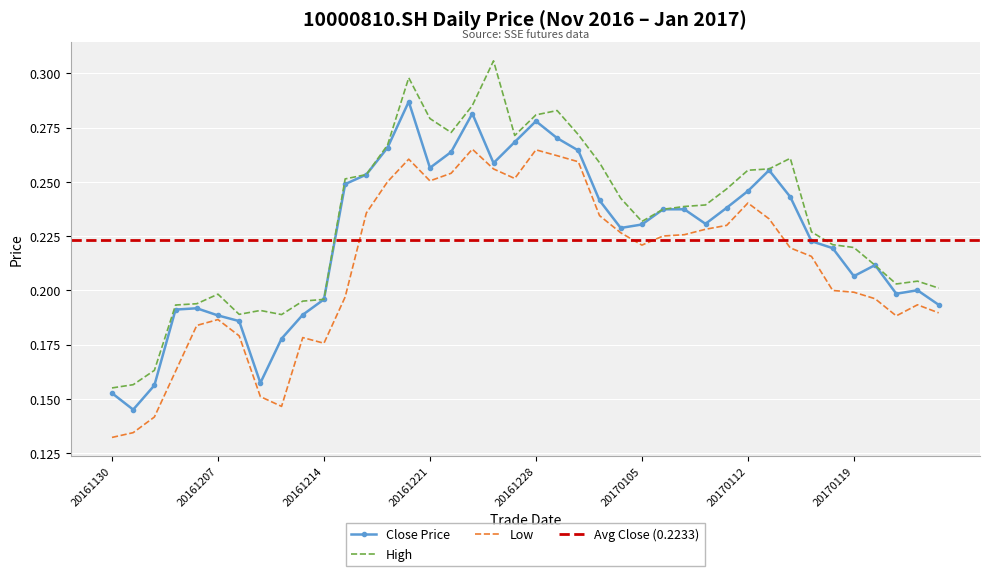

At which label does close reach its peak?

20161220